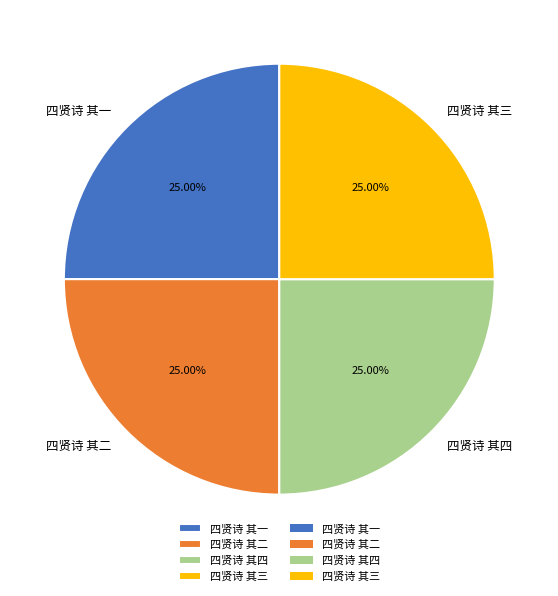

What is the ratio of the value at 四贤诗 其三 to the value at 四贤诗 其一?

1.0